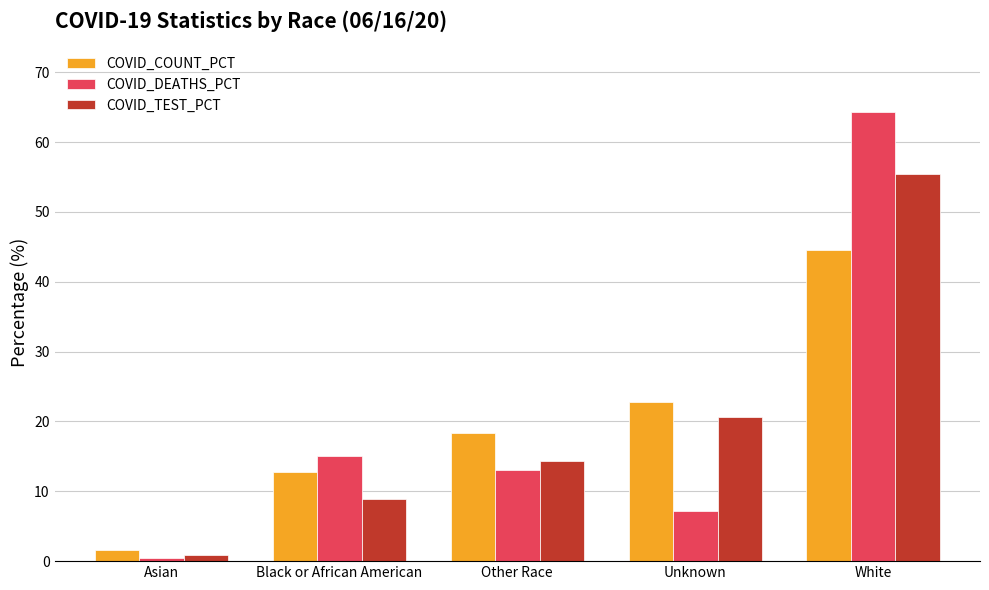

What is the label of the 3rd bar from the left?

Other Race